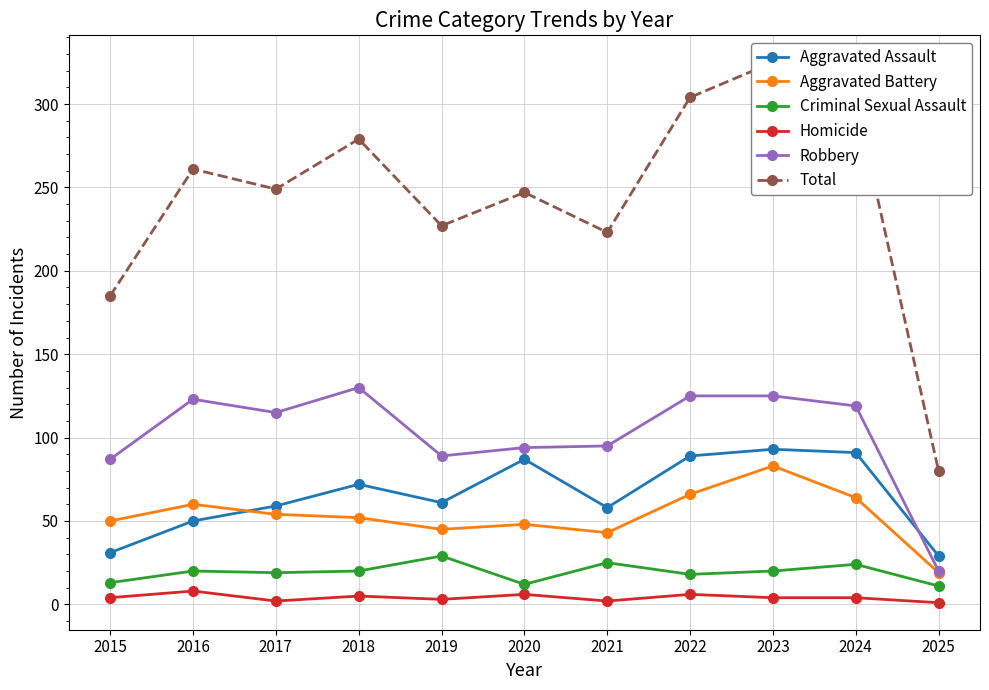

True or false: Total has more than 1 points higher than both neighbors.

True